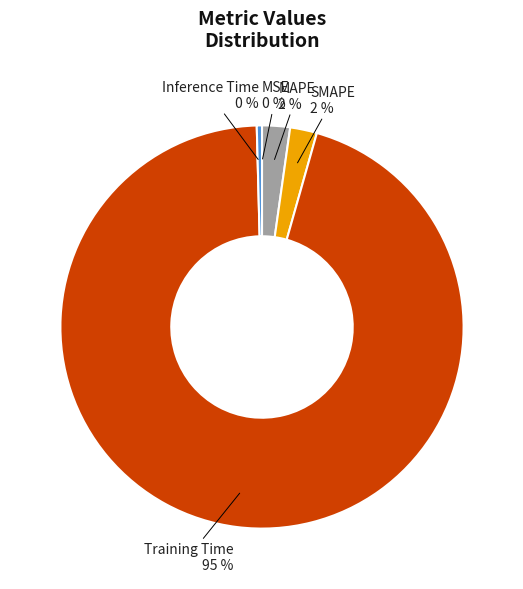

To the nearest percent, what is the average slice percentage?

20%